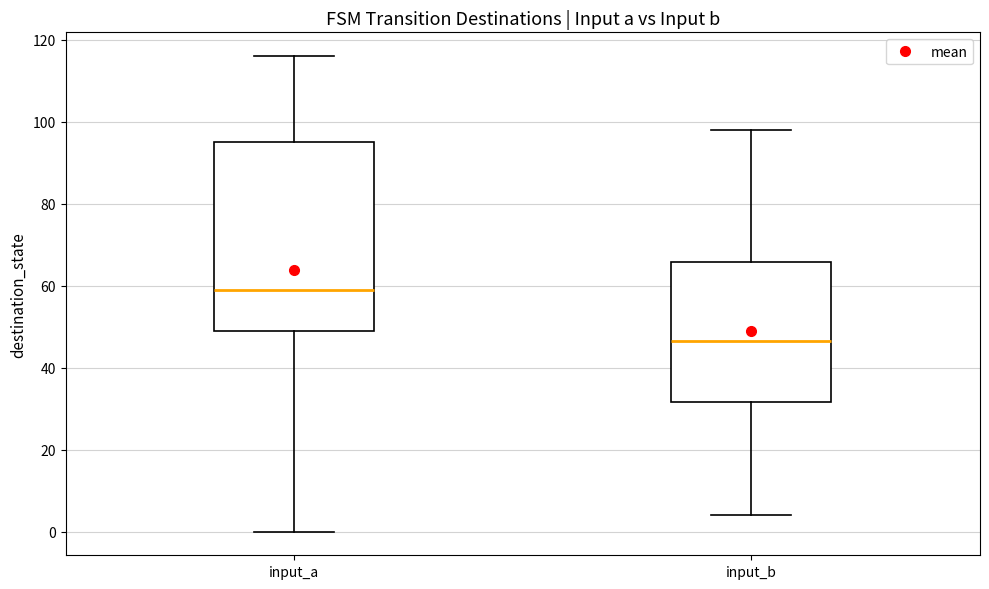

Where is the lower edge of the box for input_b on the y-axis? The values are not printed on the chart, so give them approximately, as read against the axis.

32